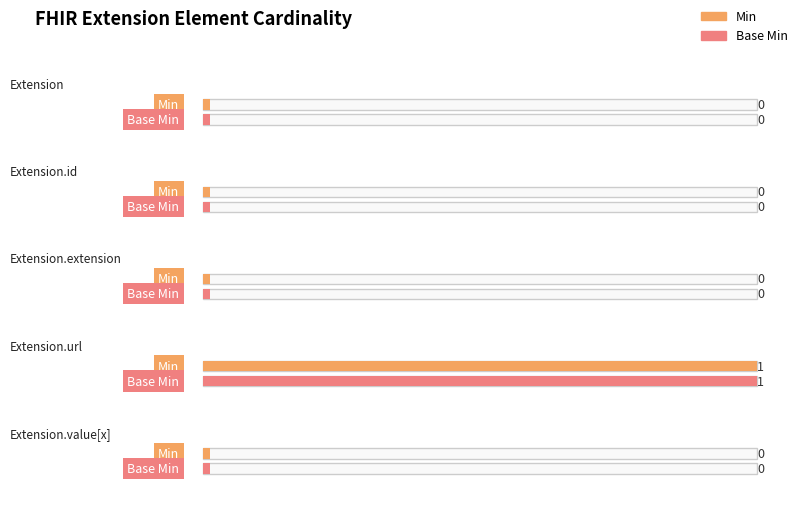

What is the difference between the maximum and minimum values in the Base Min series?

1